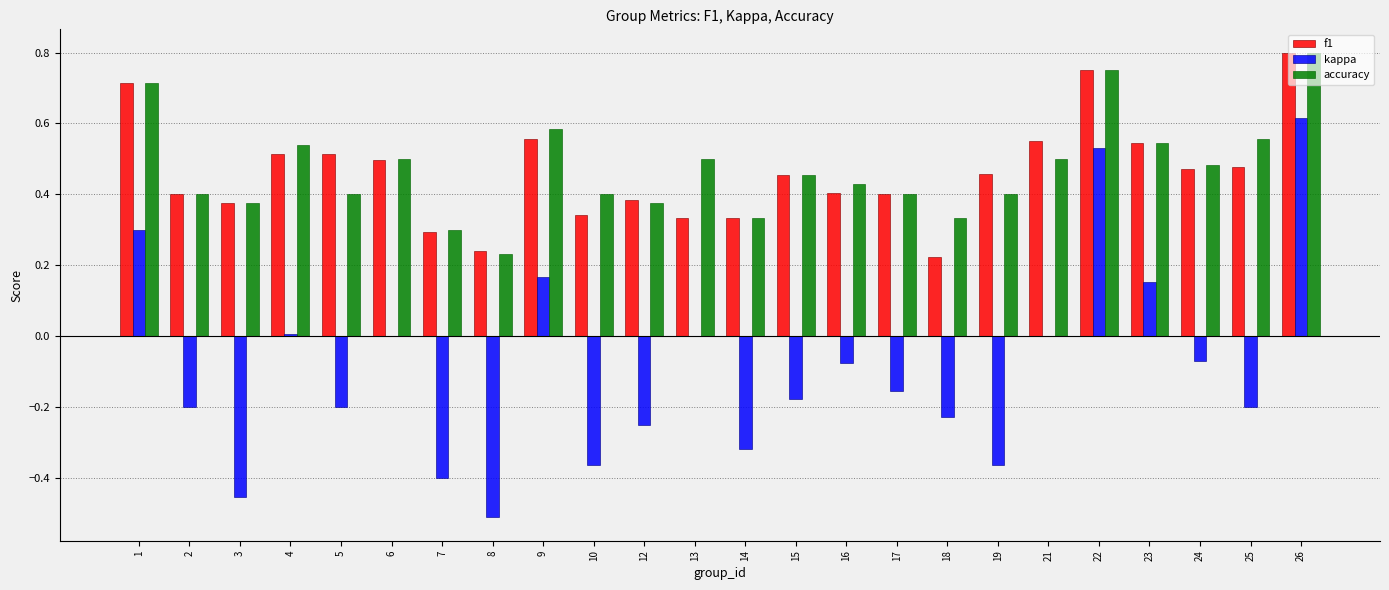

What are all the series names shown in the legend?

f1, kappa, accuracy